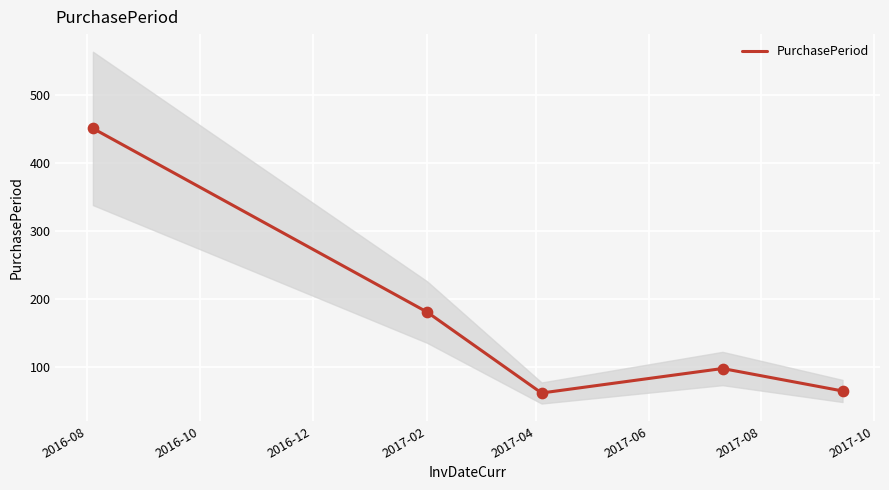

Which has a higher value, 2016-08 or 2017-04?

2016-08